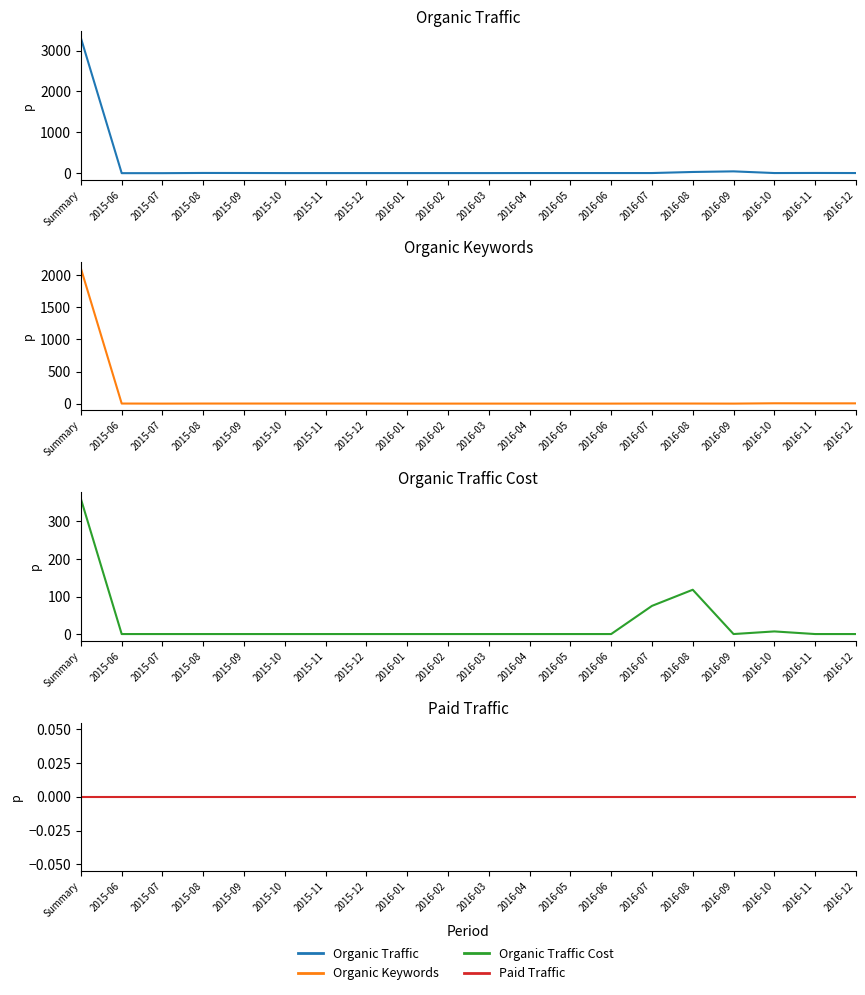

What is the label of the 17th point from the right?

2015-08